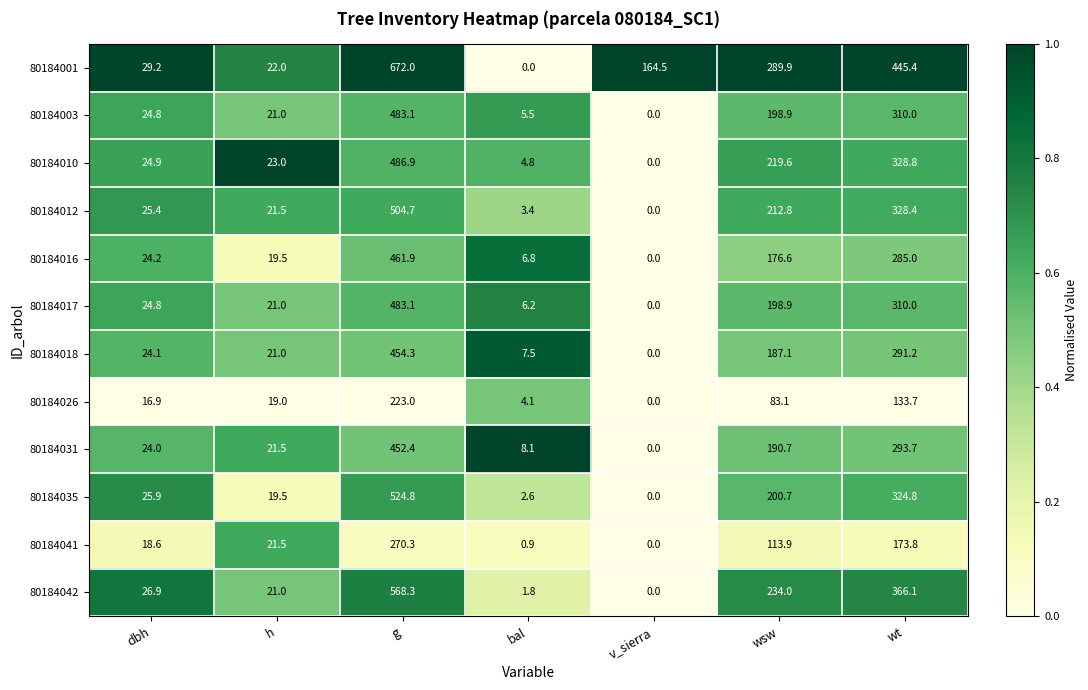

Rank the categories by 80184012 value from highest to lowest.

g, wt, wsw, dbh, h, bal, v_sierra